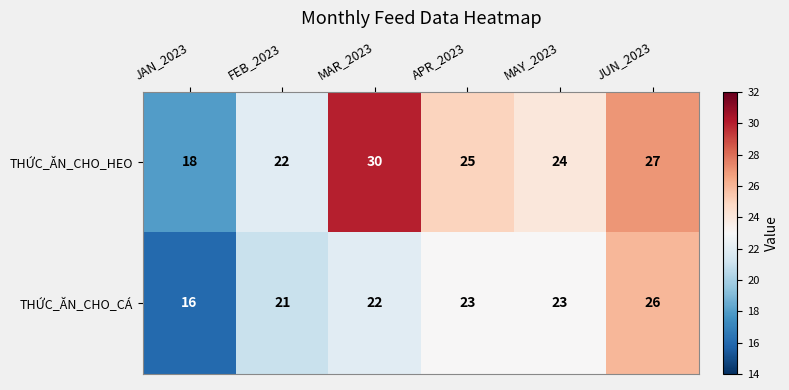

Which series has the largest total across all categories?

THỨC_ĂN_CHO_HEO